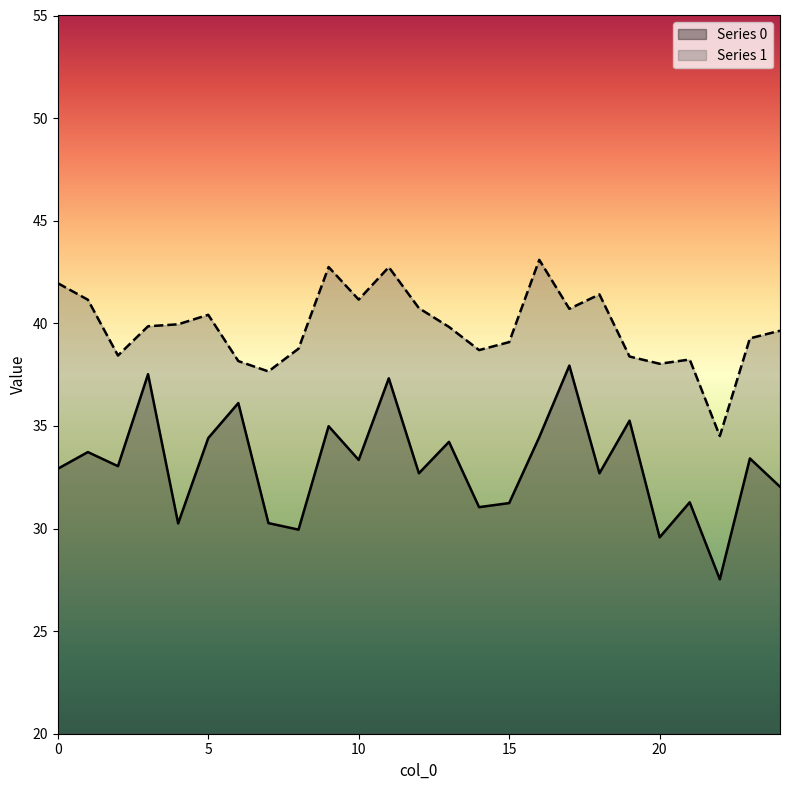

What is the smallest value displayed?

27.5